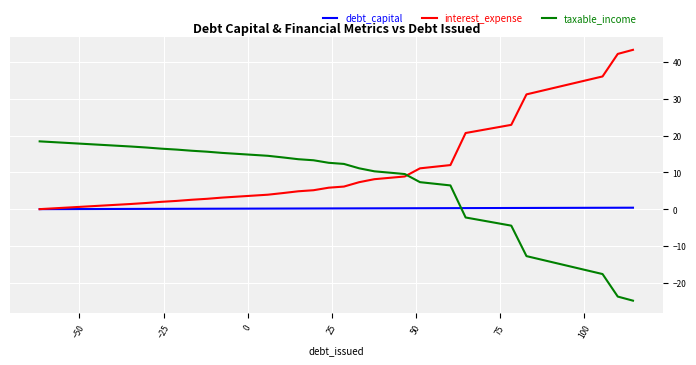

What is the highest value of the taxable_income series?

18.4